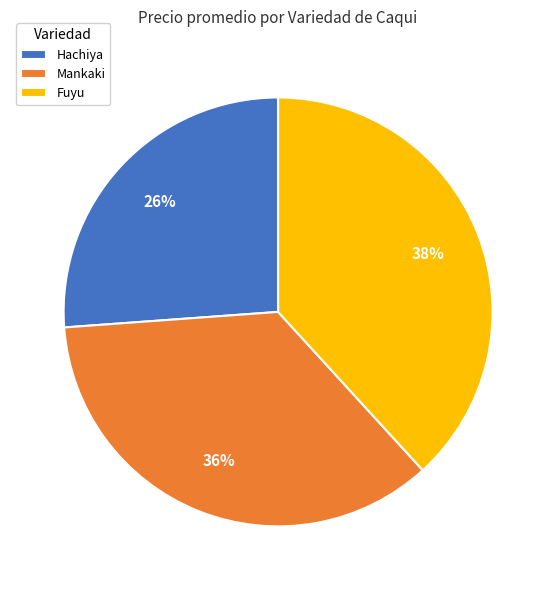

Count the number of slices in the pie.

3